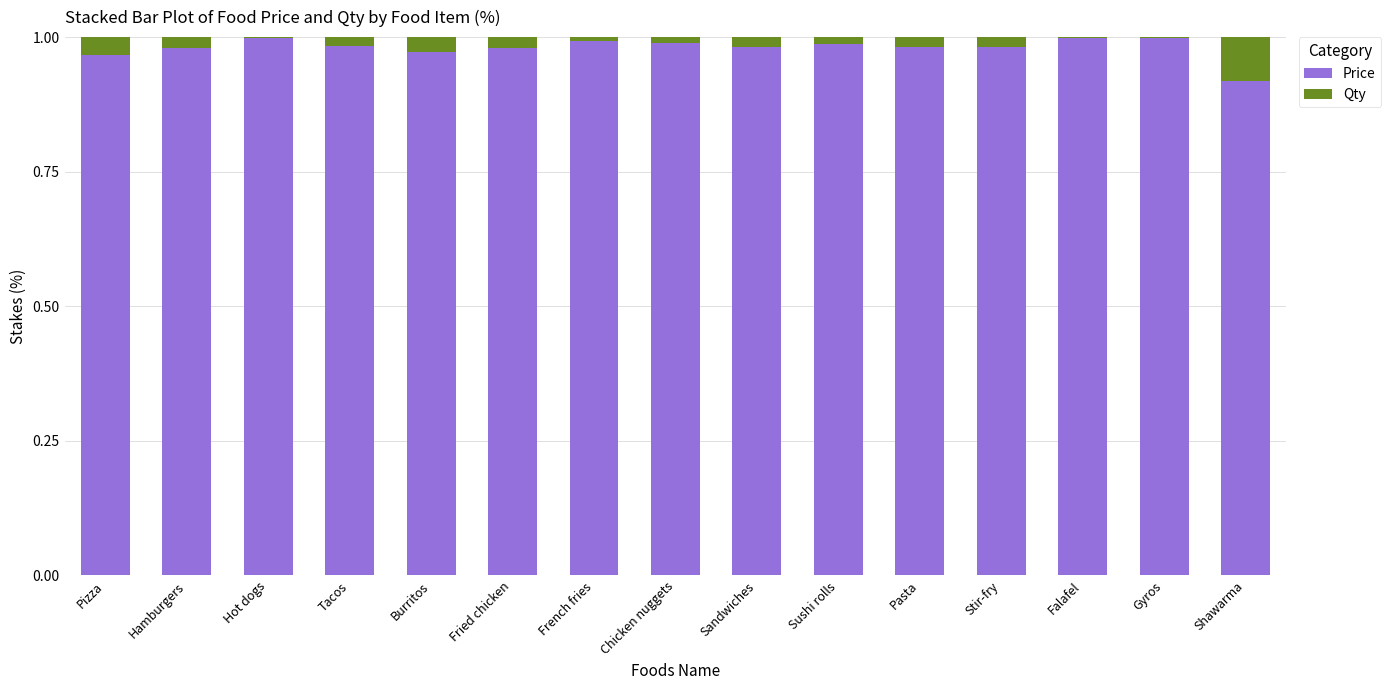

True or false: Price has a value of 1.0 at Falafel.

True